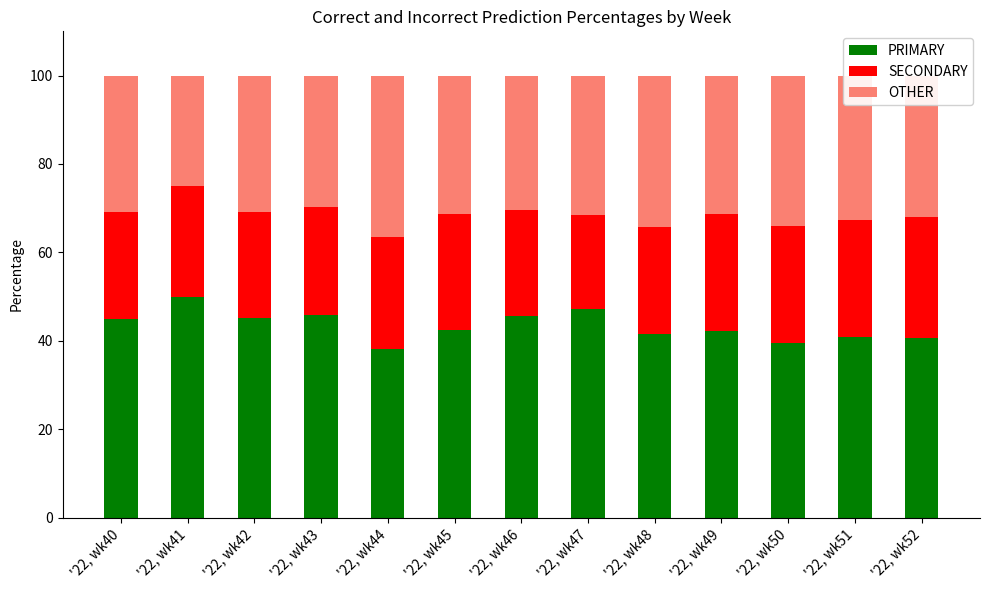

The PRIMARY series shows 70.1 at '22, wk51. True or false?

False